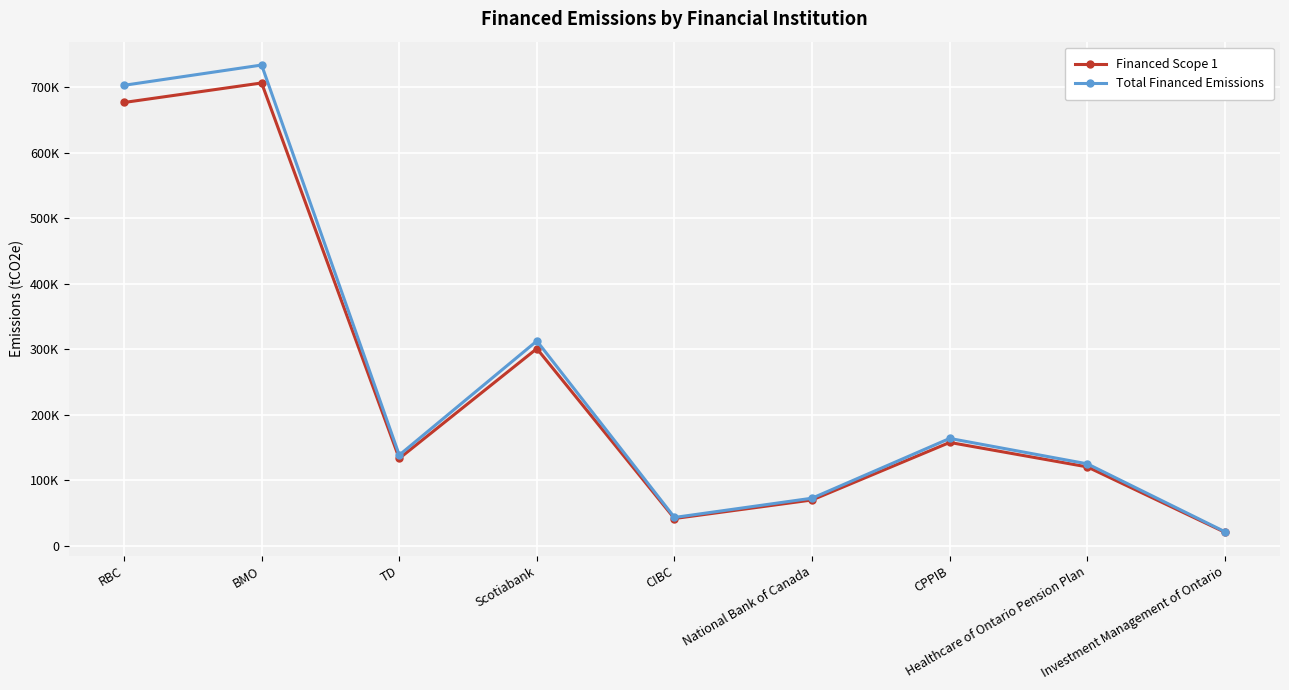

Is this an area chart (filled region under the line)?

No